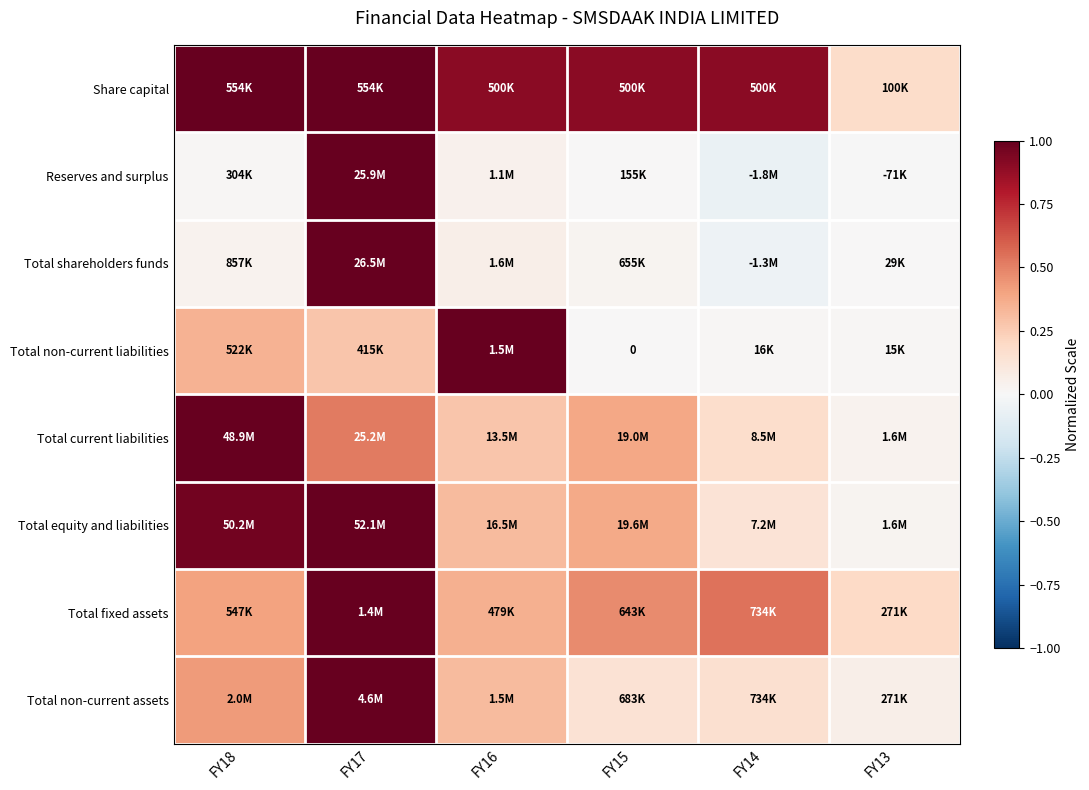

Read the Total non-current liabilities value at FY17.

0.3